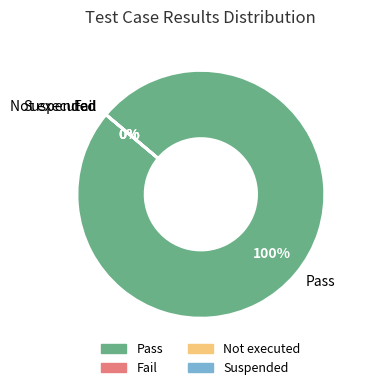

Does Not executed represent more than half of the total?

No